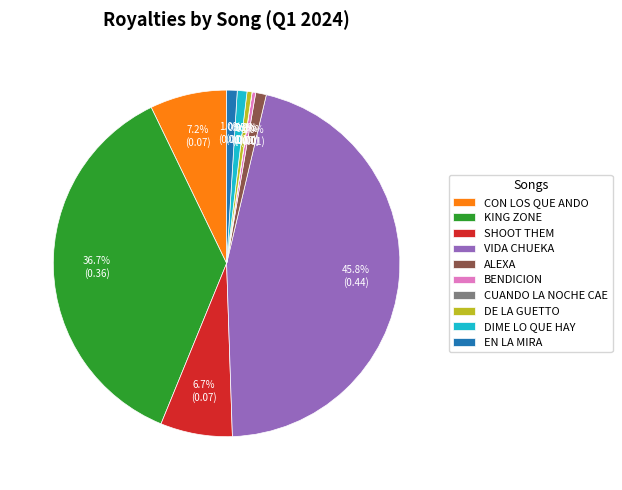

True or false: EN LA MIRA accounts for 1% of the total.

True